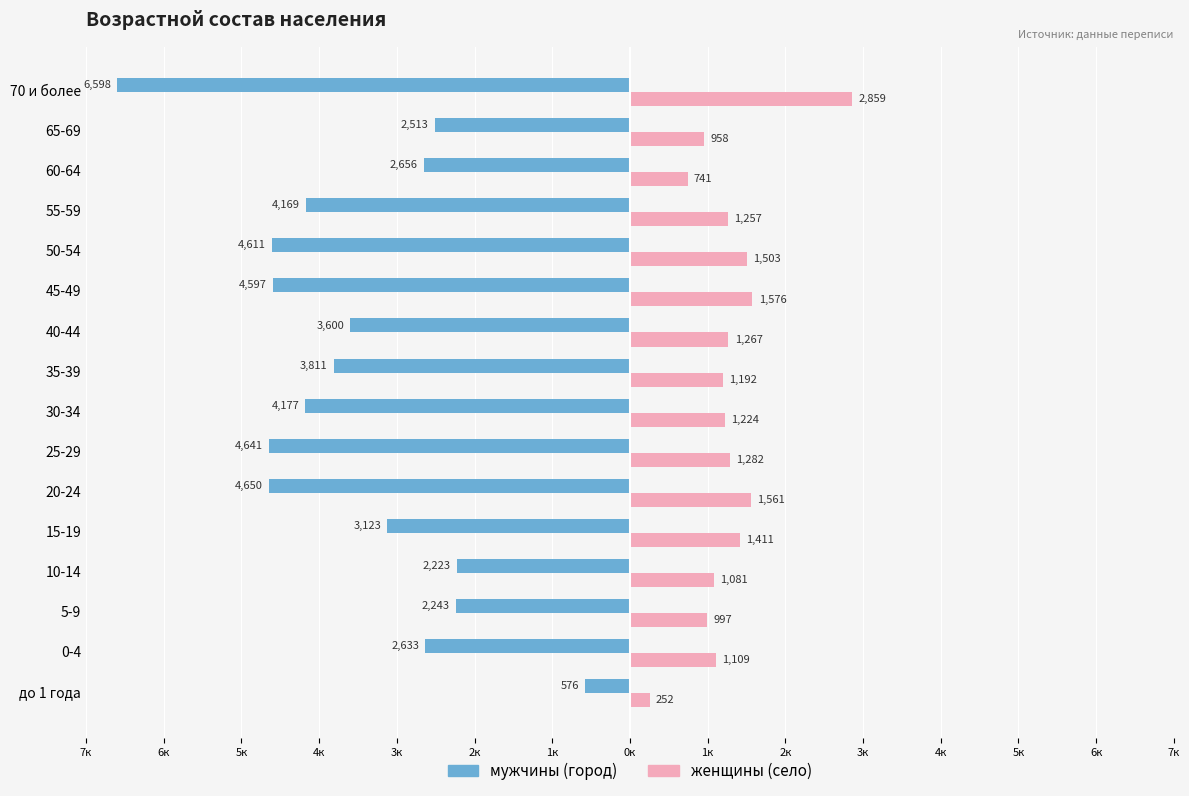

What is the value of the женщины (село) bar at the 12th from the left?

1081